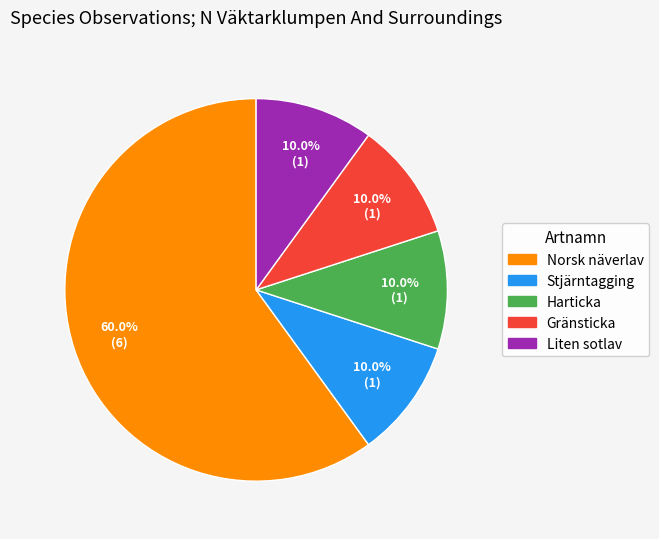

To the nearest percent, what is the difference between the Liten sotlav and Norsk näverlav slice percentages?

50%